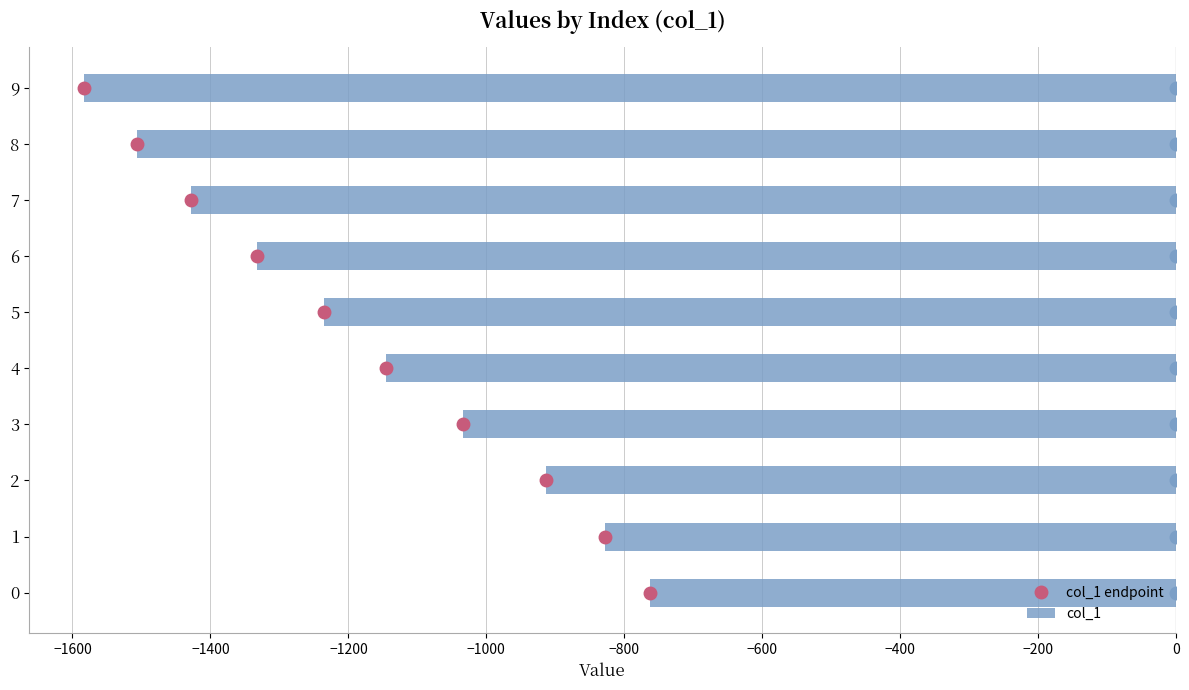

What value does the data have at 0?

-763.4